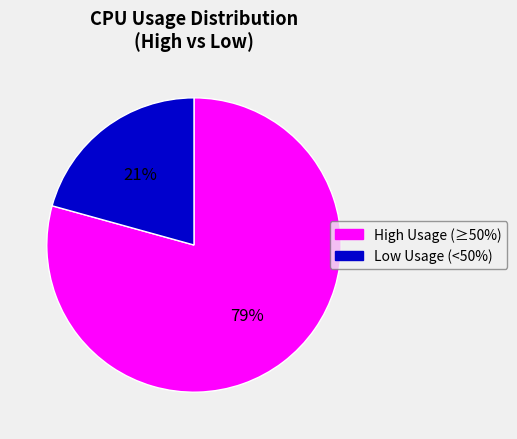

Is there a majority slice in this chart?

Yes